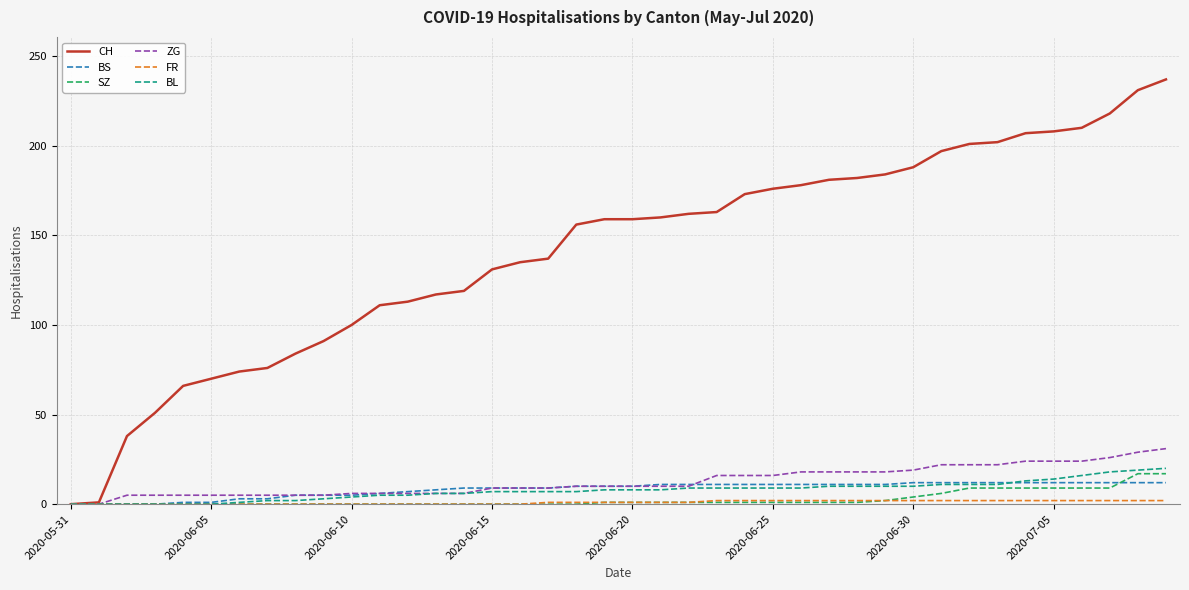

Which series has the largest total across all categories?

CH